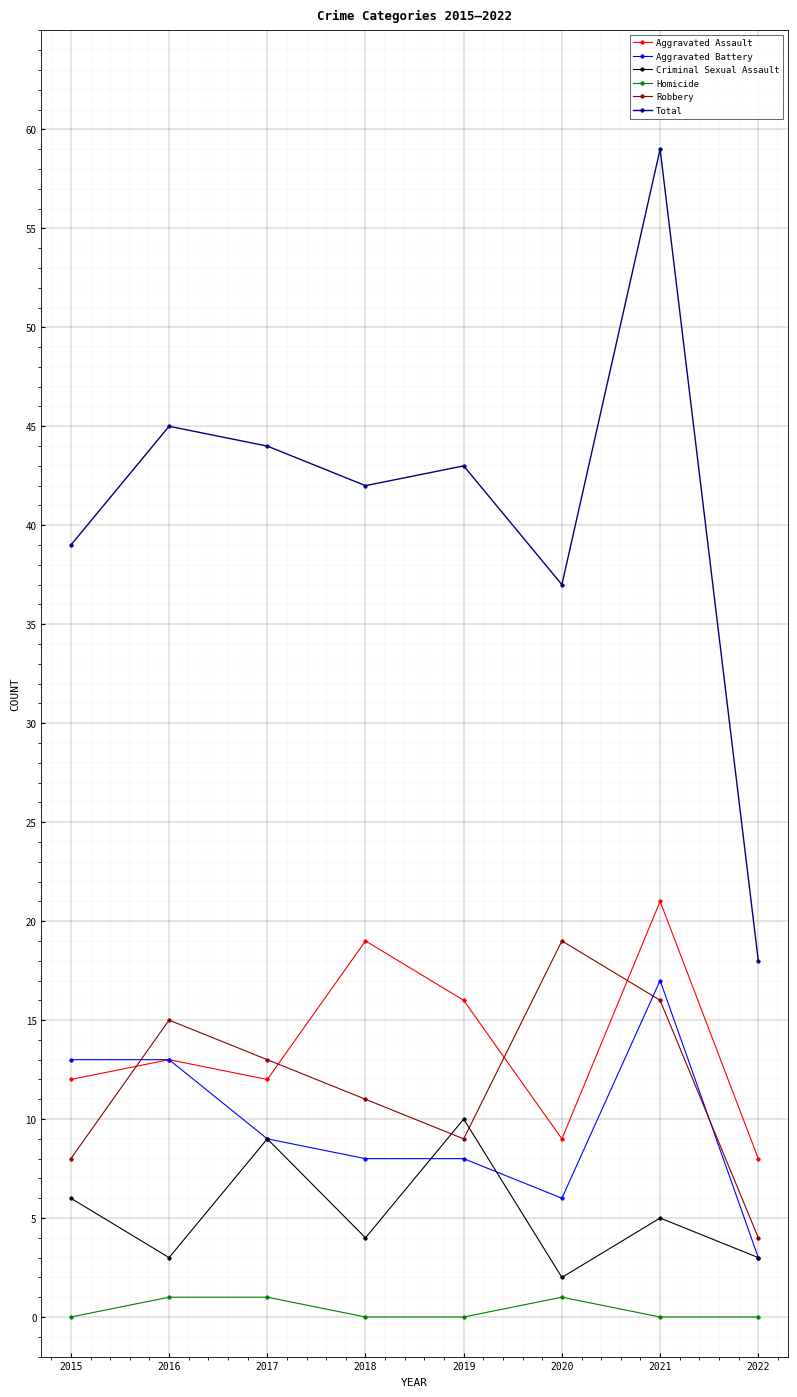

Does the chart display data point markers on the line(s)?

Yes